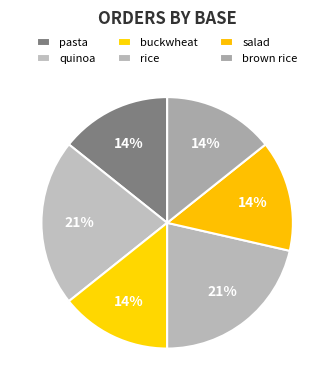

What is the largest slice in the pie chart?

quinoa